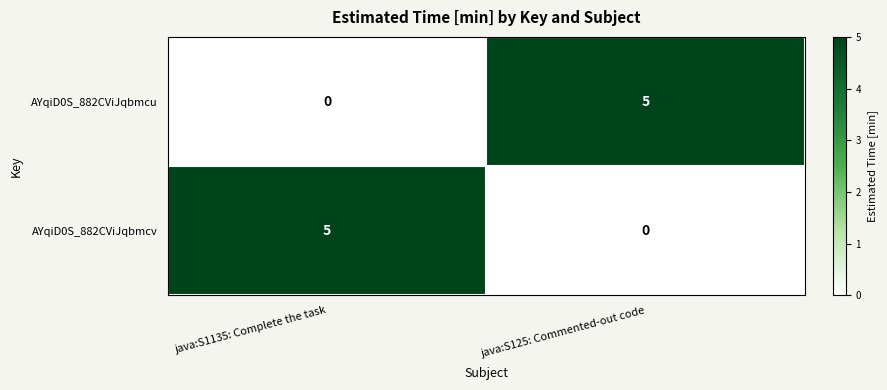

What is the highest value of the AYqiD0S_882CViJqbmcu series?

5